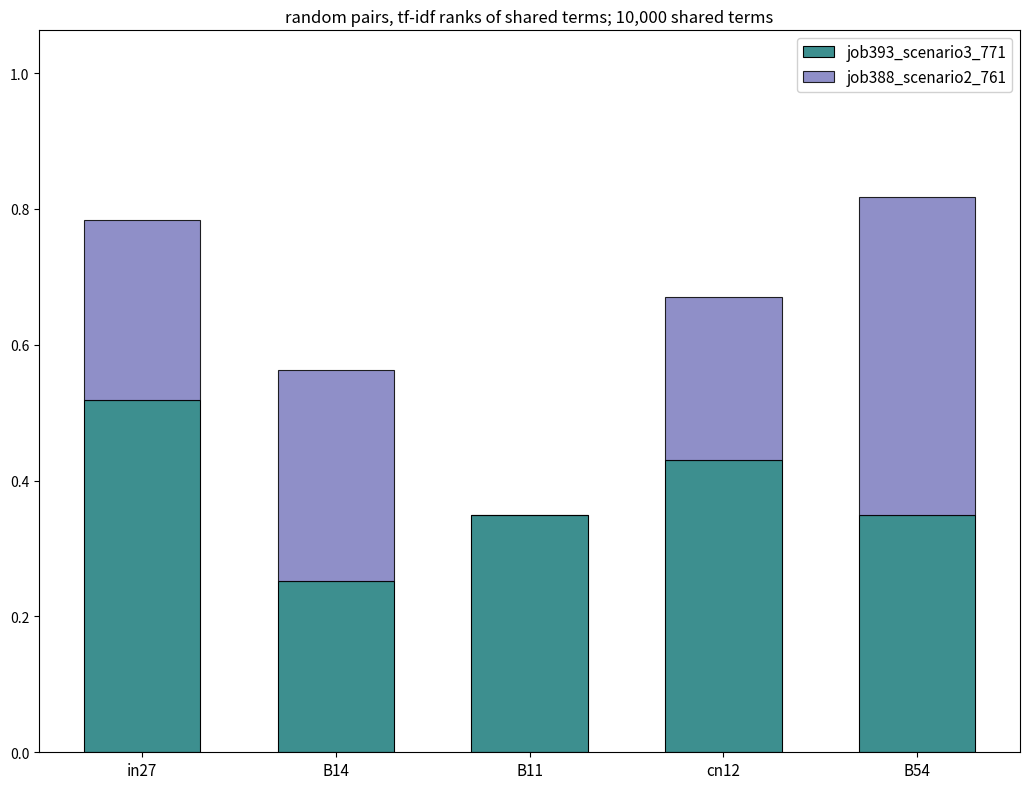

What is the total value across all series at in27?

0.8